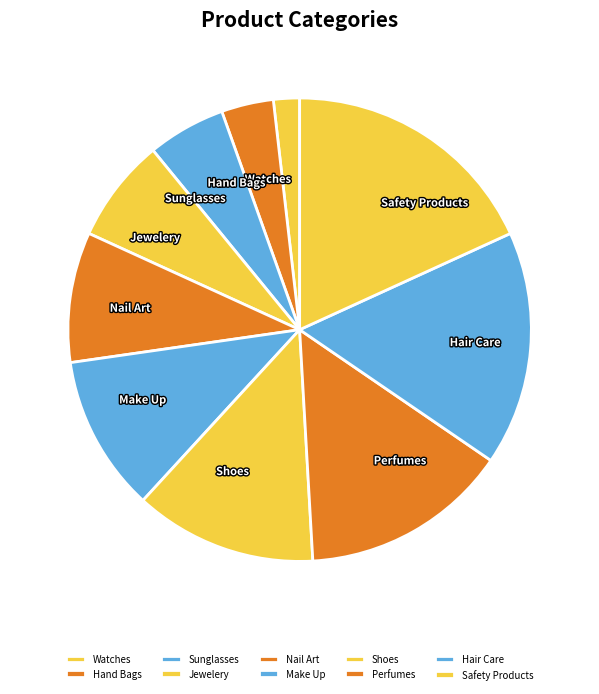

Does any single category account for the majority?

No